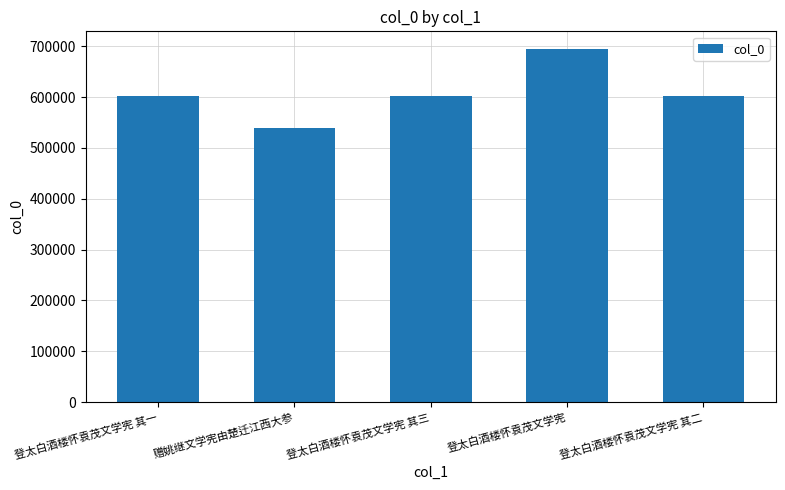

What position from the right is 登太白酒楼怀袁茂文学宪?

2